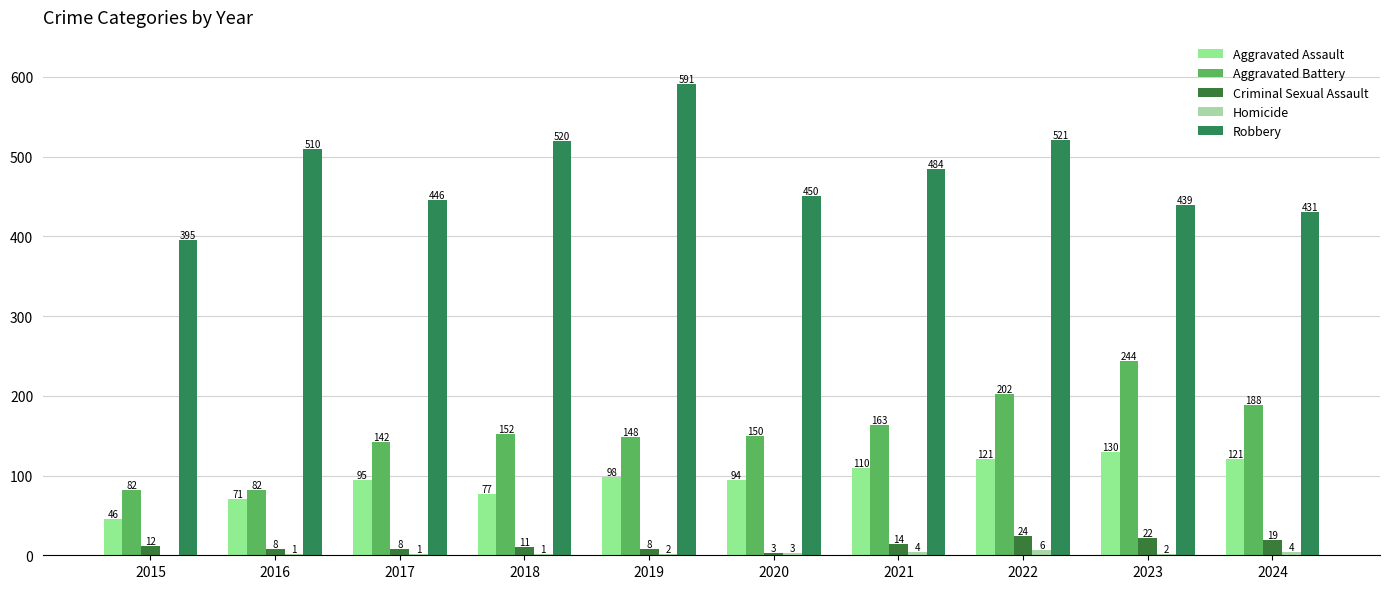

What is the value of the Aggravated Battery bar at the 6th from the left?

150